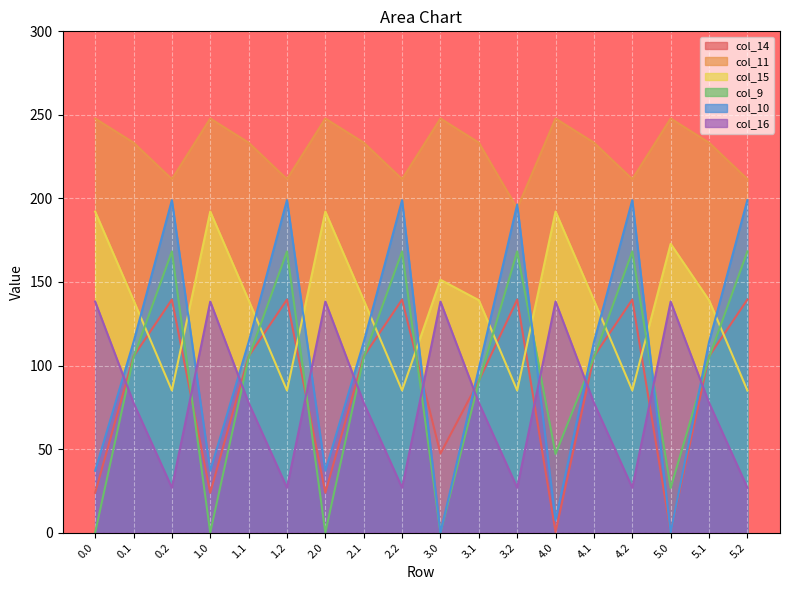

Is it true that col_9 equals 79.3 at 4.0?

False